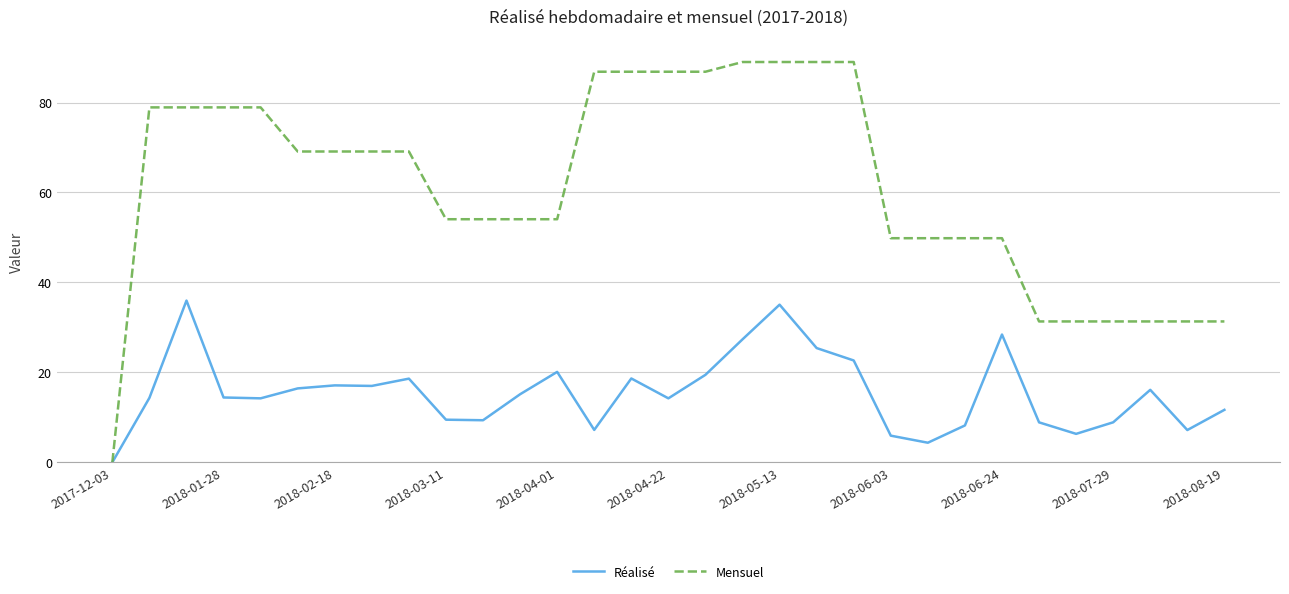

What is the greatest value displayed?

89.0